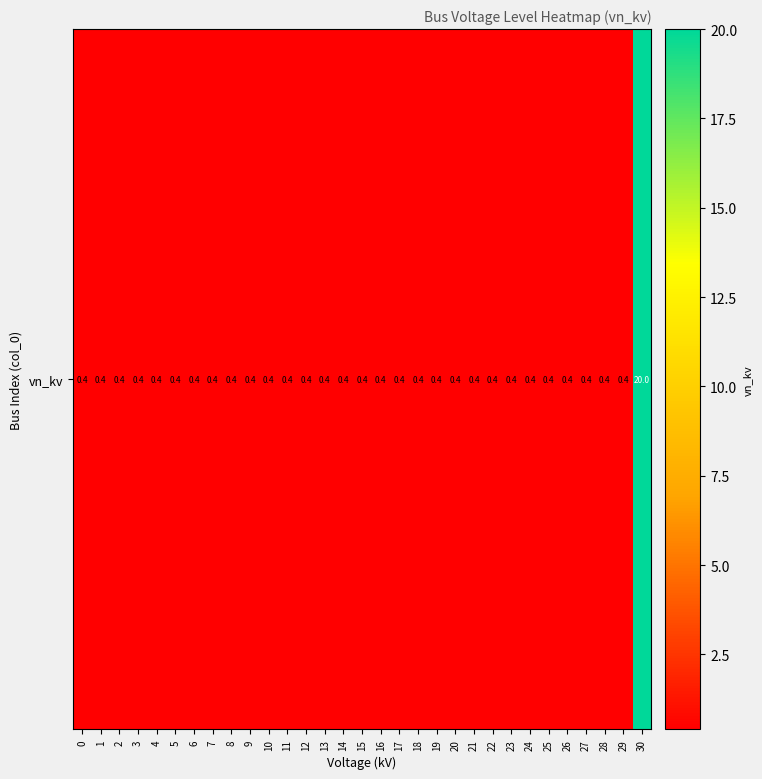

The chart shows a value of 0.2 at 4. True or false?

False